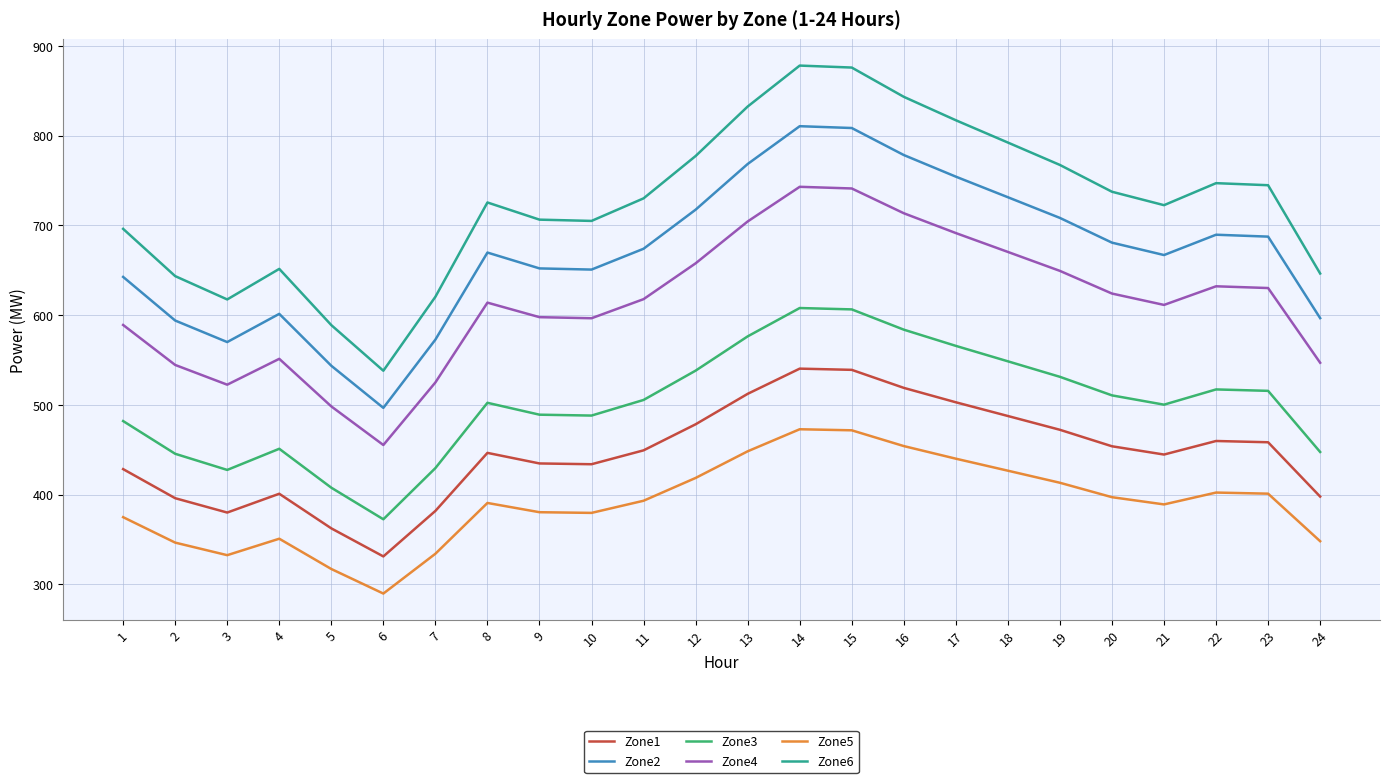

What is the spread (max minus min) of values at 16?

389.2